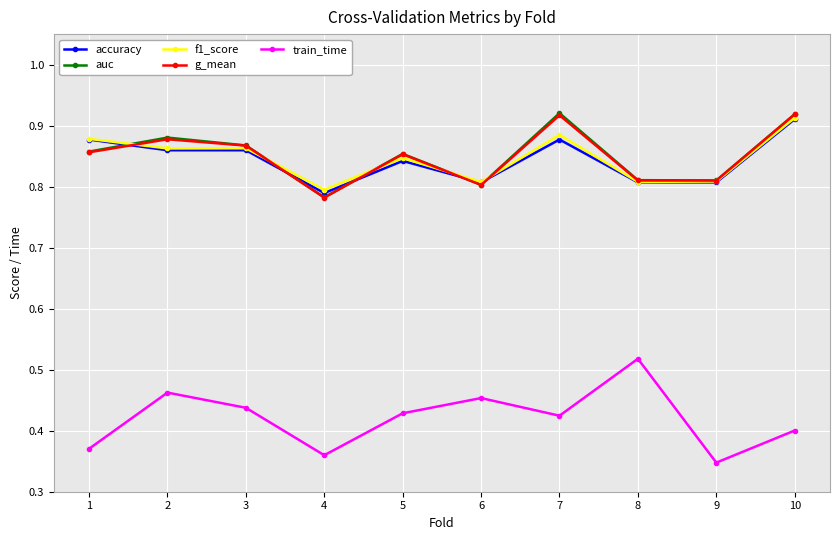

Where is the first local maximum for auc?

2